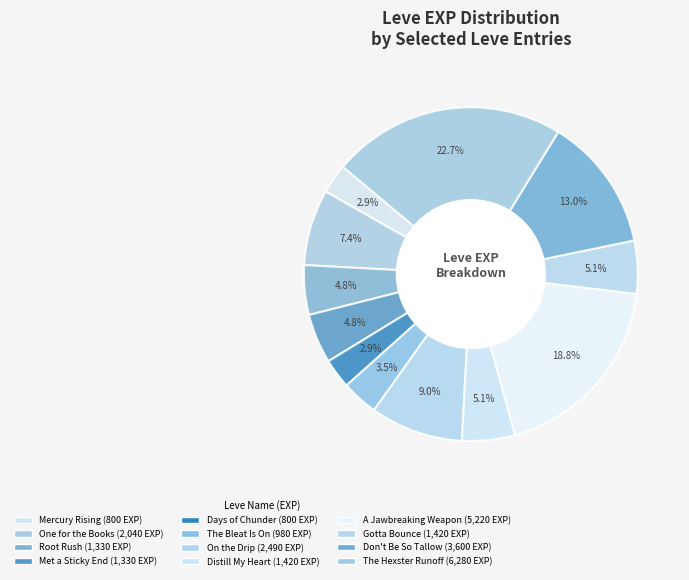

How many segments does this pie chart have?

12